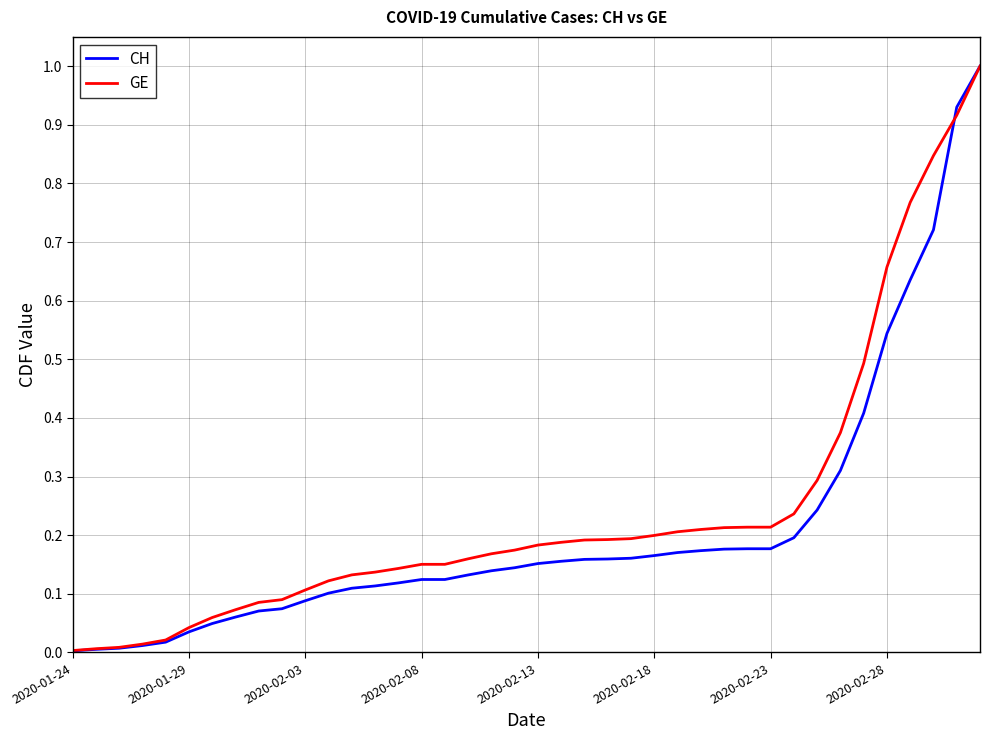

Which series has the largest range (max minus min)?

CH